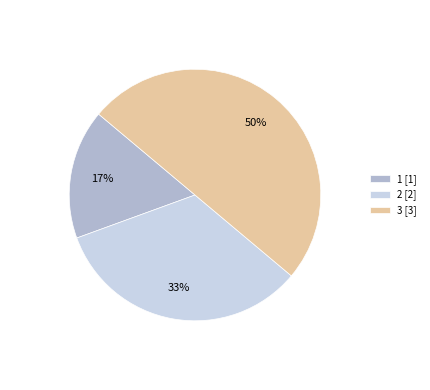

To the nearest percent, what is the difference between the largest and smallest slice percentages?

33%